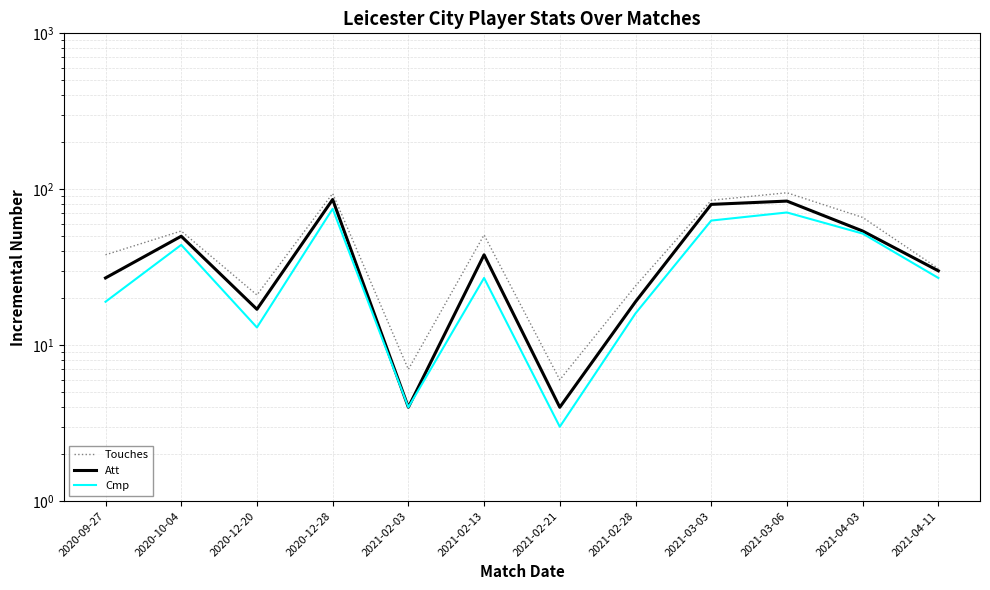

True or false: Att and Touches intersect in this chart.

False